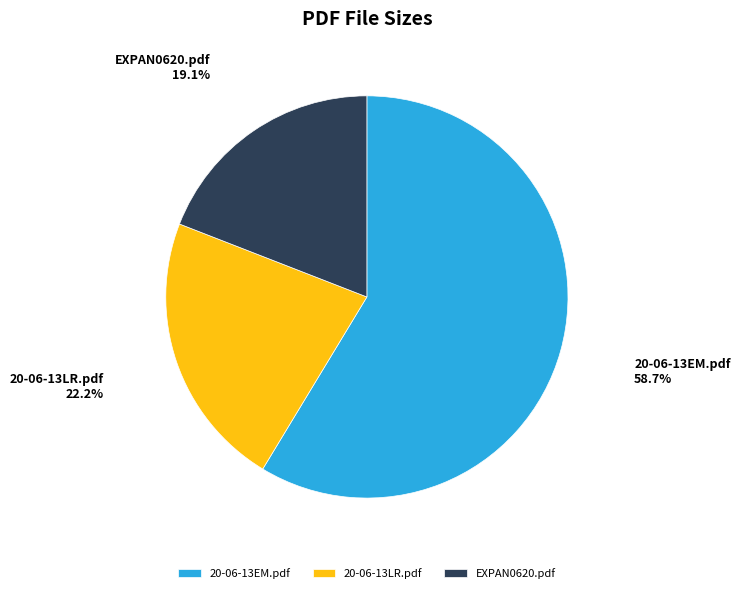

To the nearest percent, what is the average slice percentage?

33%